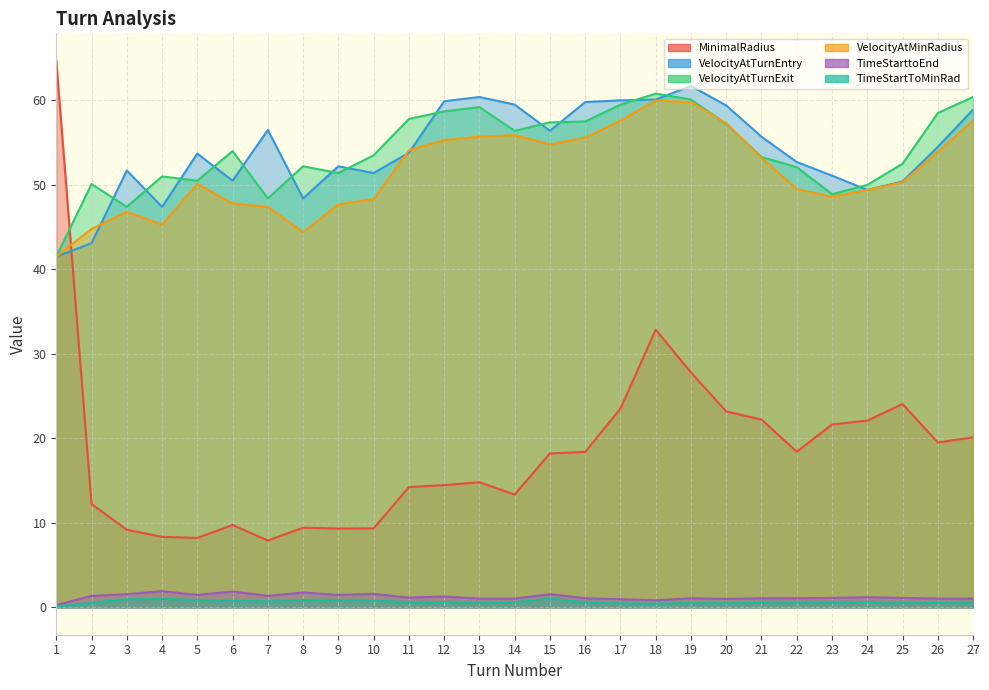

Is it true that TimeStarttoEnd equals 2.6 at 10?

False